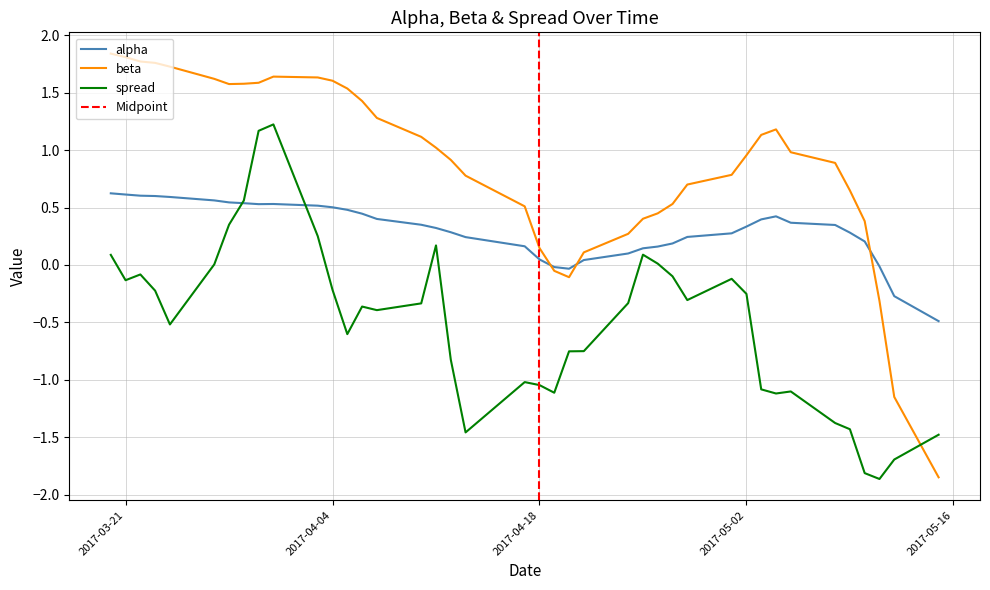

At 2017-05-04, list the series in order from smallest to largest.

spread, alpha, beta